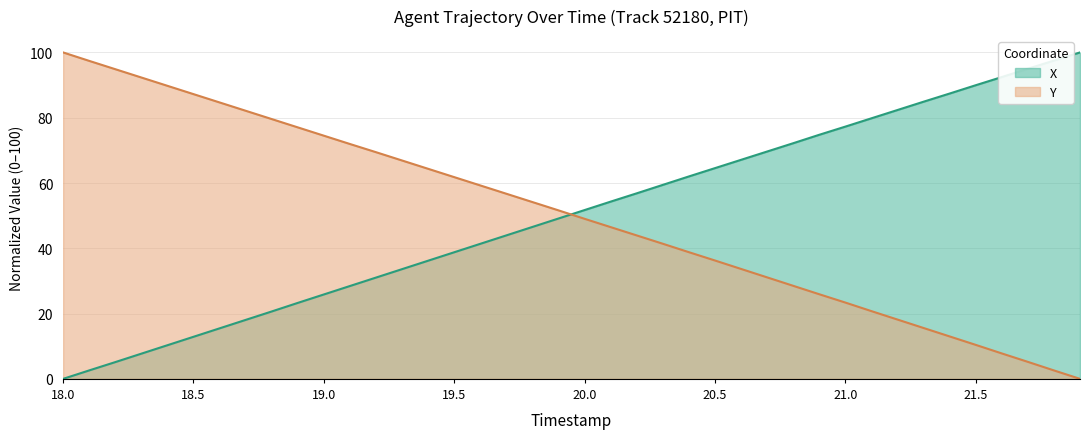

Where do Y and X first cross each other?

19.9 and 20.0